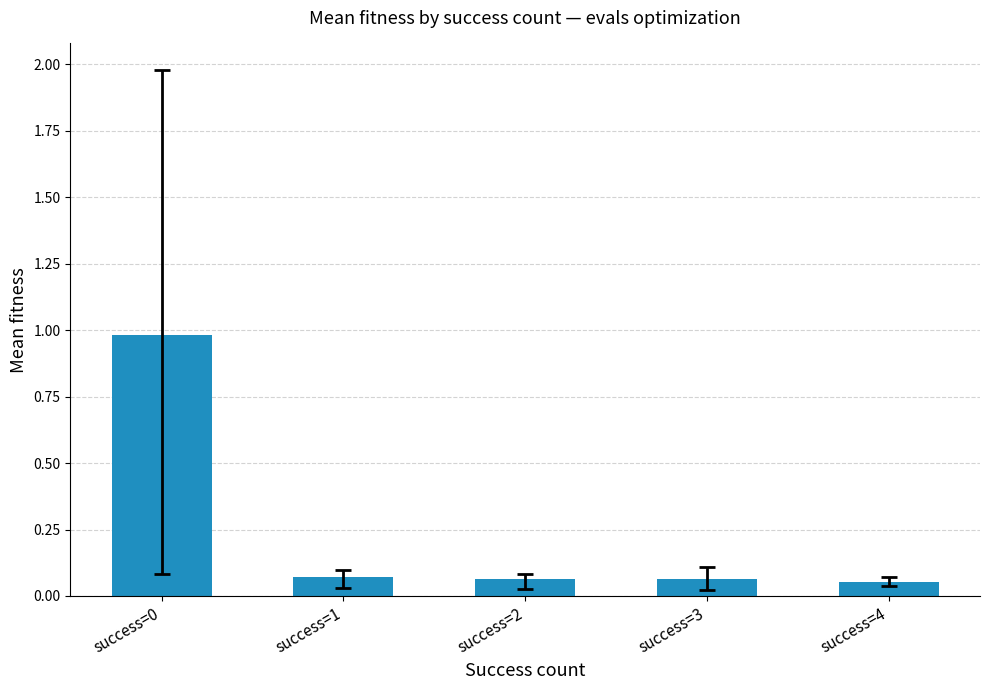

What is the difference between the maximum and minimum values?

0.9